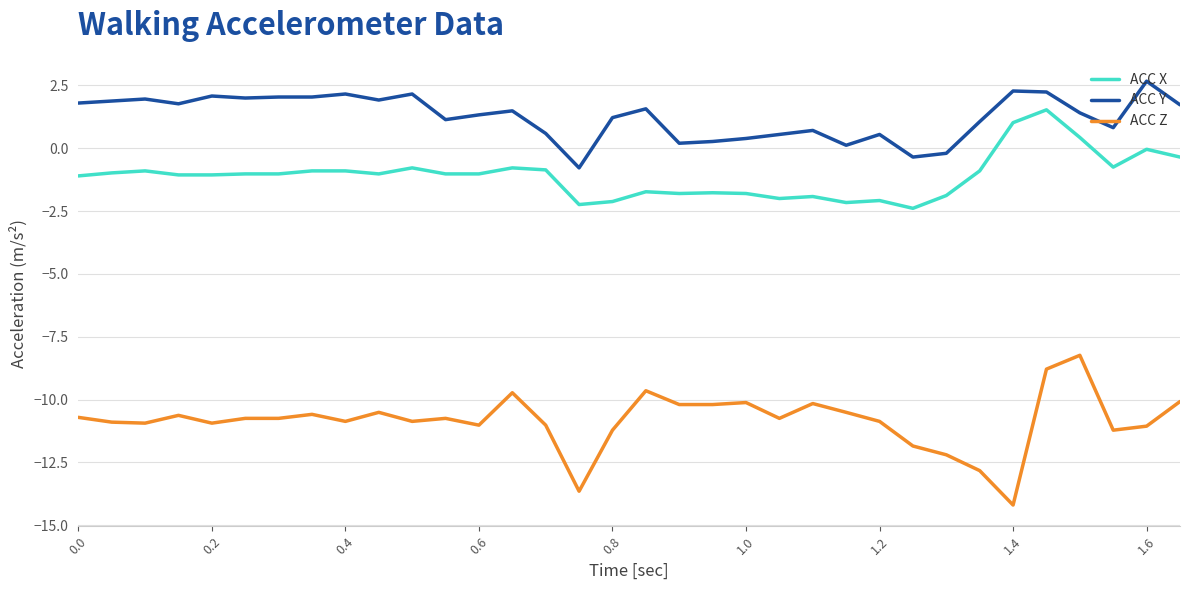

Which series has the widest spread of values?

ACC Z